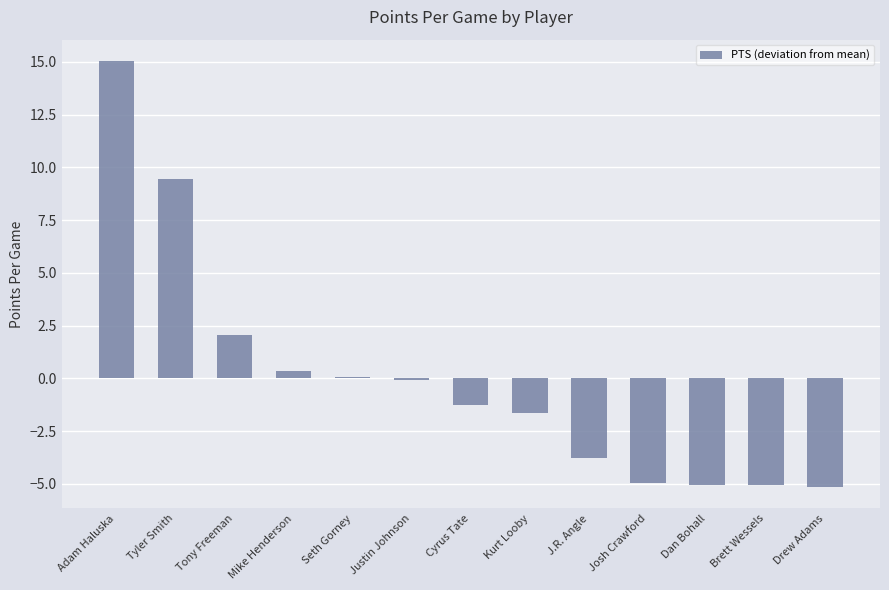

The chart shows a value of 0.3 at Mike Henderson. True or false?

True